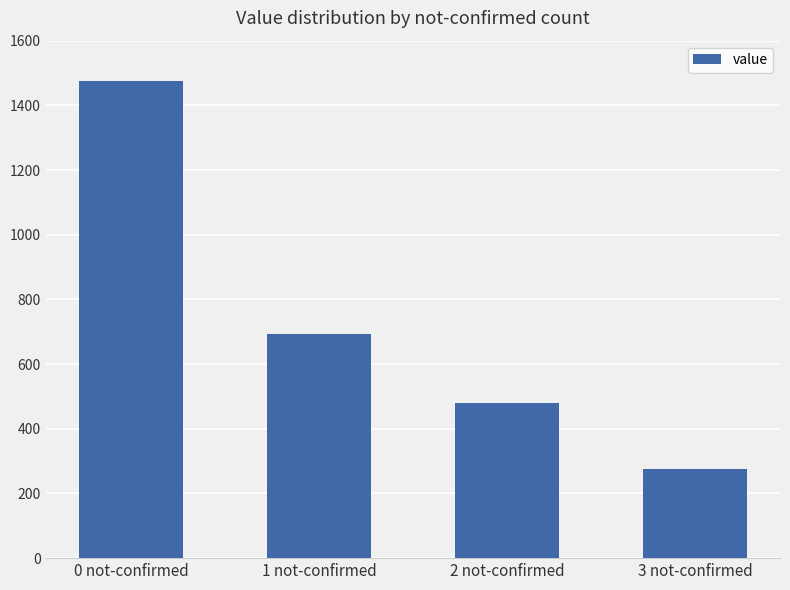

What is the label of the 4th bar from the left?

3 not-confirmed